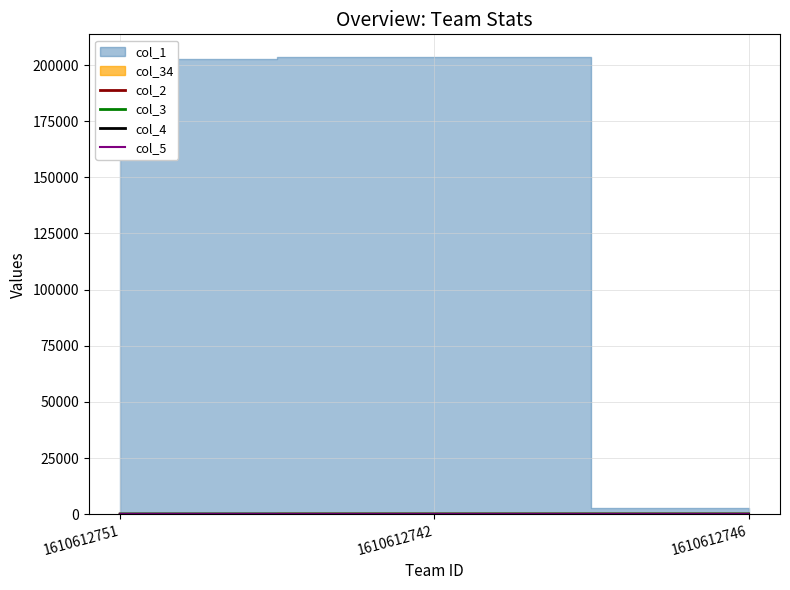

At how many categories does at least one series exceed 0?

3